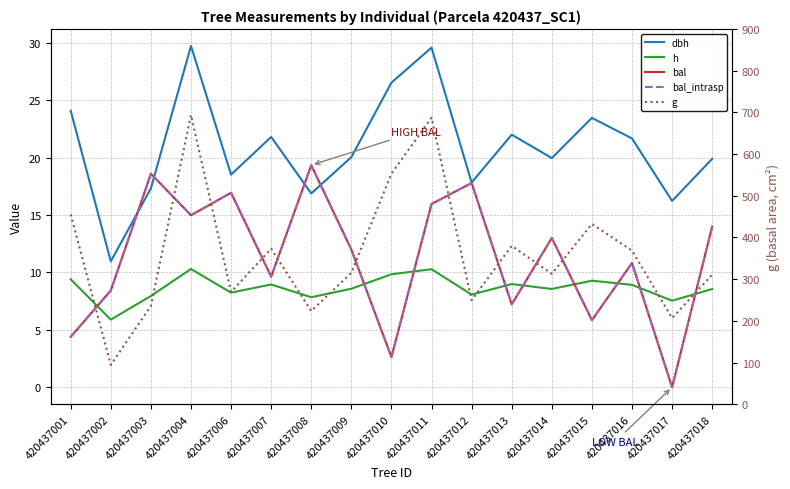

The bal_intrasp series shows 12.3 at 420437012. True or false?

False